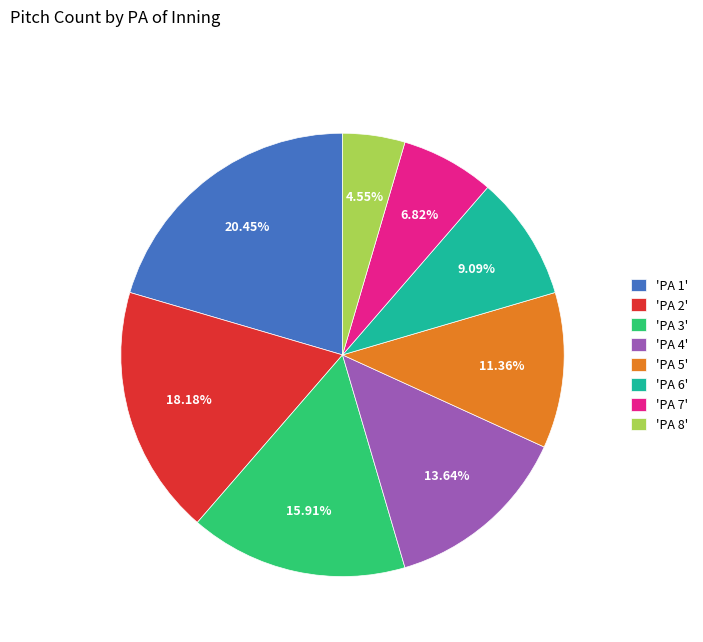

Do 'PA 3' and 'PA 6' together represent more than half of the pie?

No